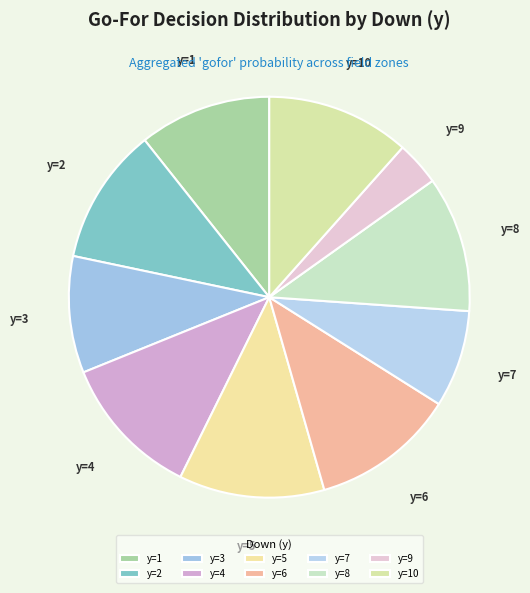

Is there a majority slice in this chart?

No